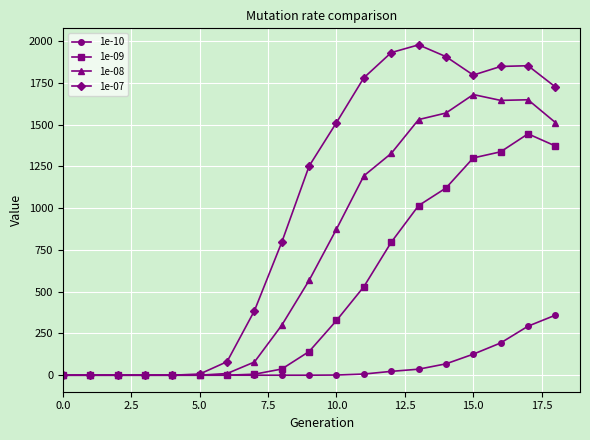

At how many categories does at least one series exceed 672?

11